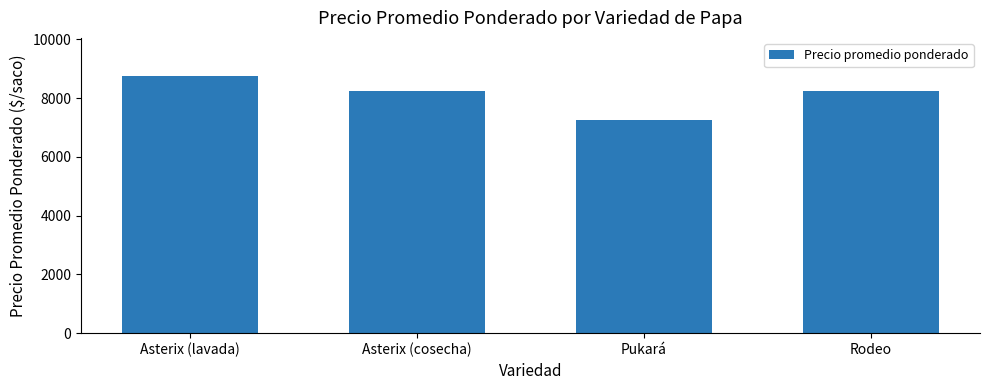

What is the sum of the values at Asterix (cosecha) and Rodeo?

16481